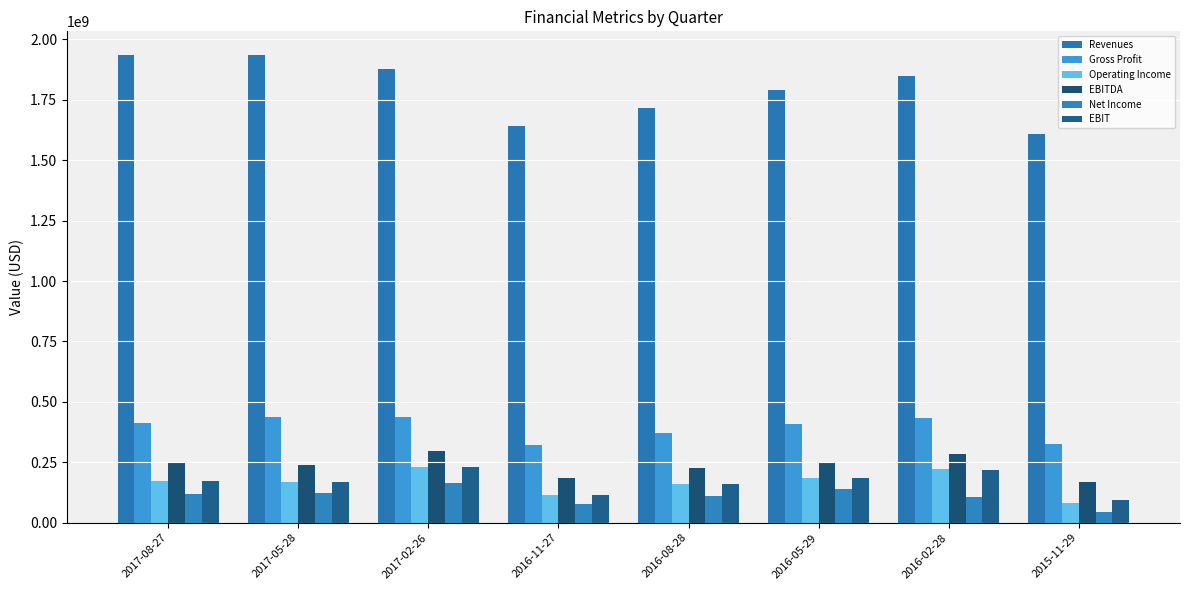

What is the difference between the highest and lowest values at 2016-08-28?

1604200000